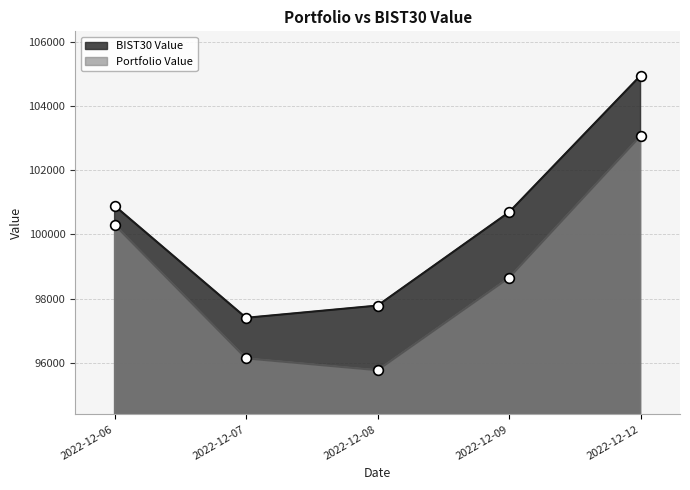

List the labels in order of BIST30 Value value, largest first.

2022-12-12, 2022-12-06, 2022-12-09, 2022-12-08, 2022-12-07